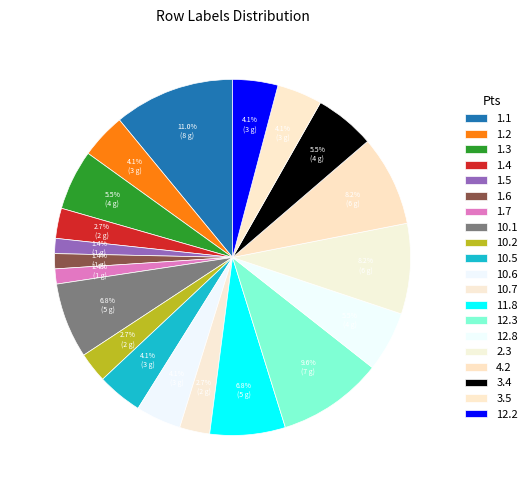

What is the smallest slice in the pie chart?

1.5